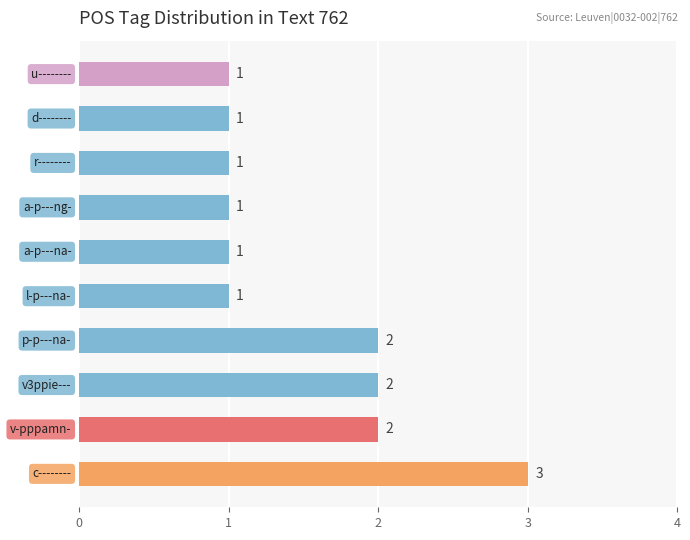

Count the values in the range 1 to 2.

9